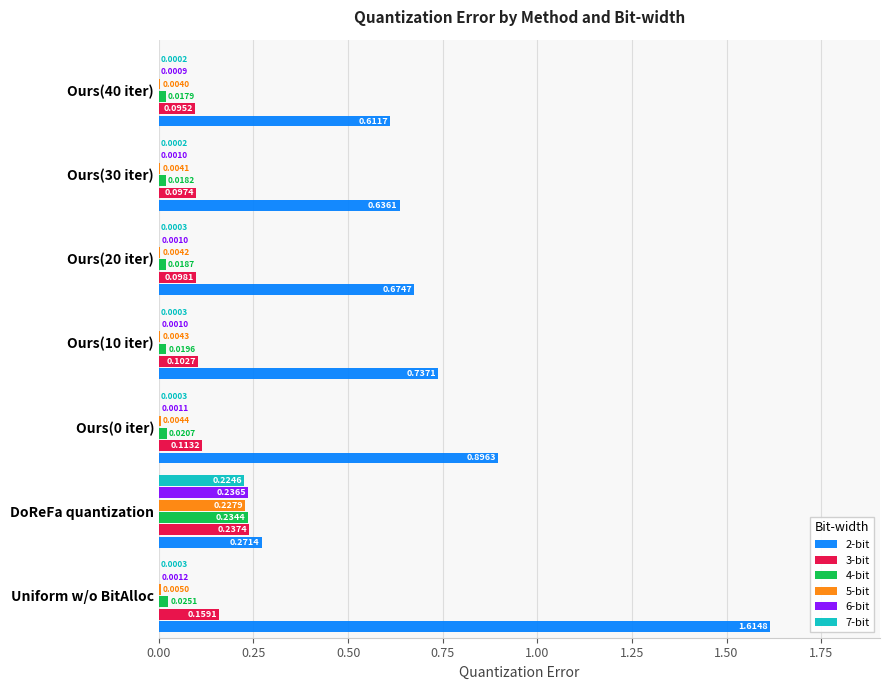

Between DoReFa quantization and Ours(0 iter), which series saw the biggest shift?

2-bit